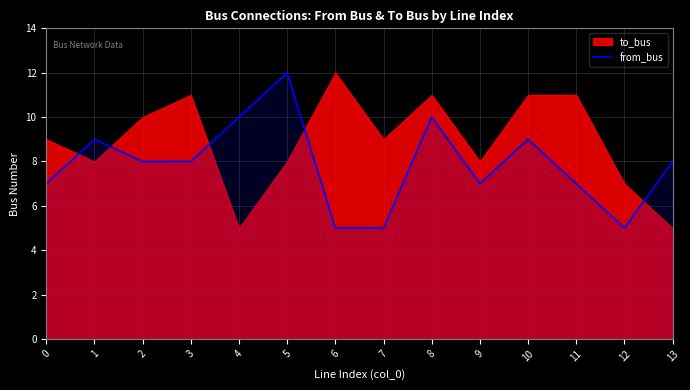

List the labels in order of value, largest first.

5, 4, 8, 1, 10, 2, 3, 13, 0, 9, 11, 6, 7, 12